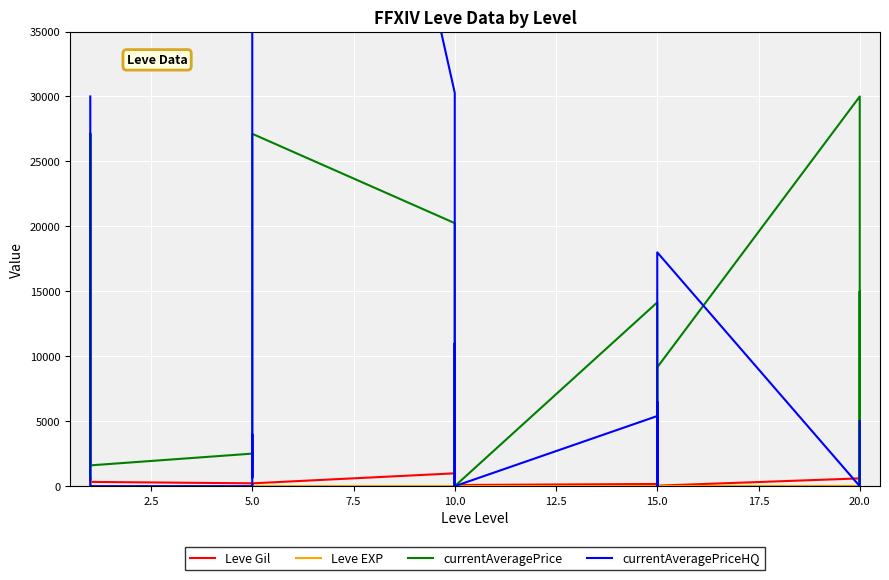

True or false: Leve EXP has more than 1 interior local peaks.

True